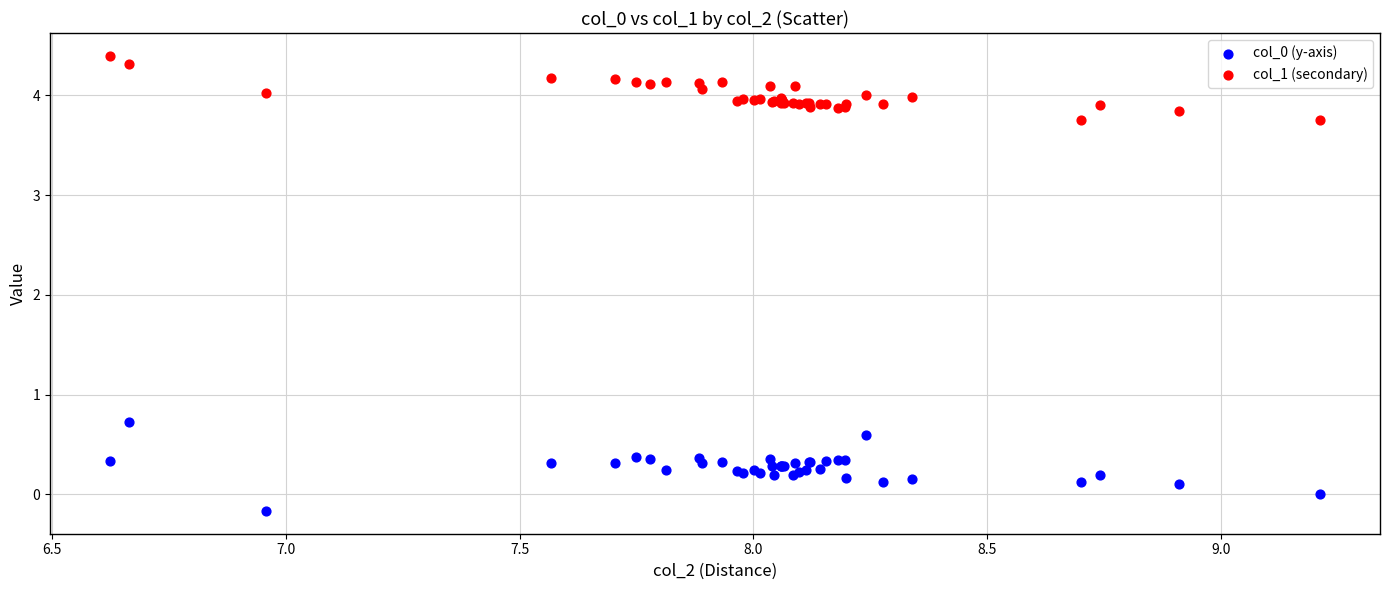

Which series reaches the maximum Y coordinate?

col_1 (secondary)